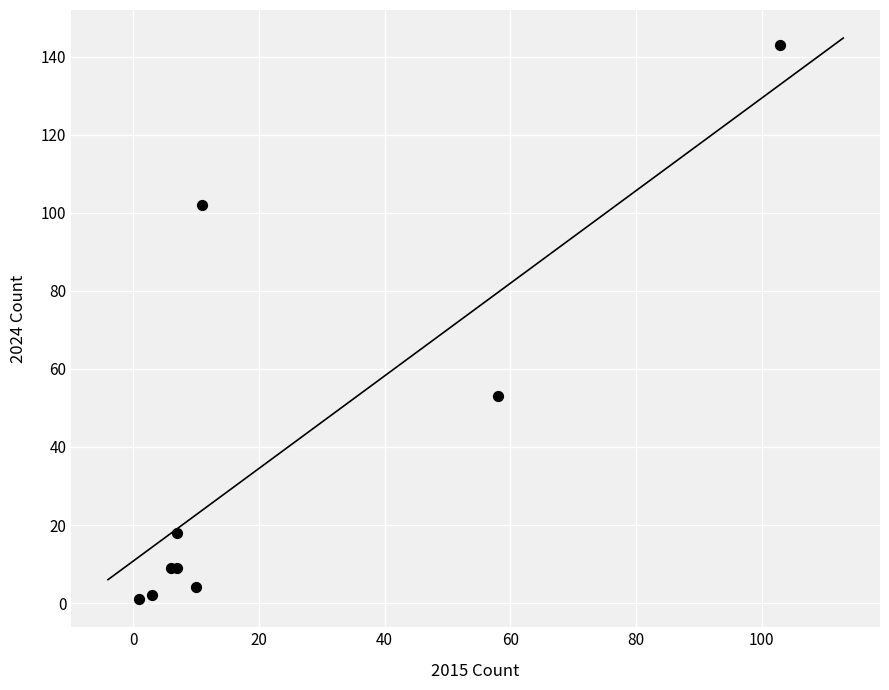

What Y value in the scatter plot is closest to 72?

53